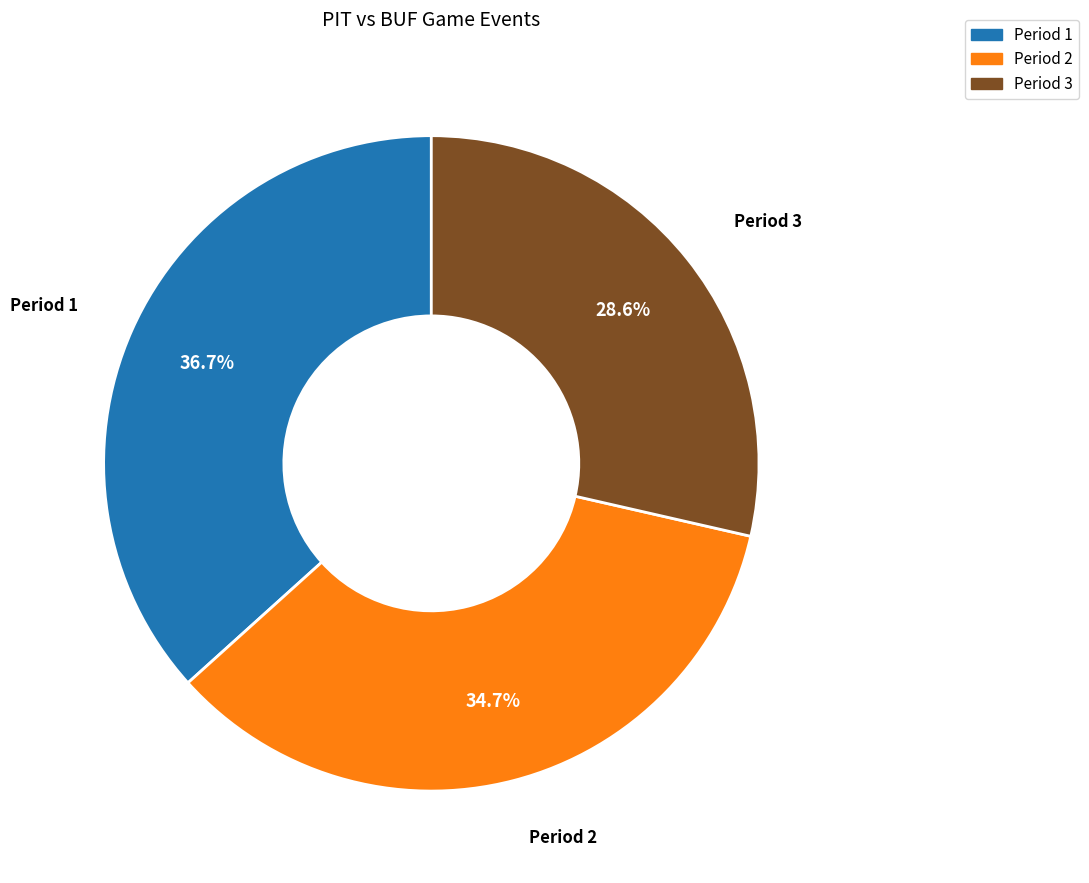

How much of the chart is everything except Period 3?

71.4%